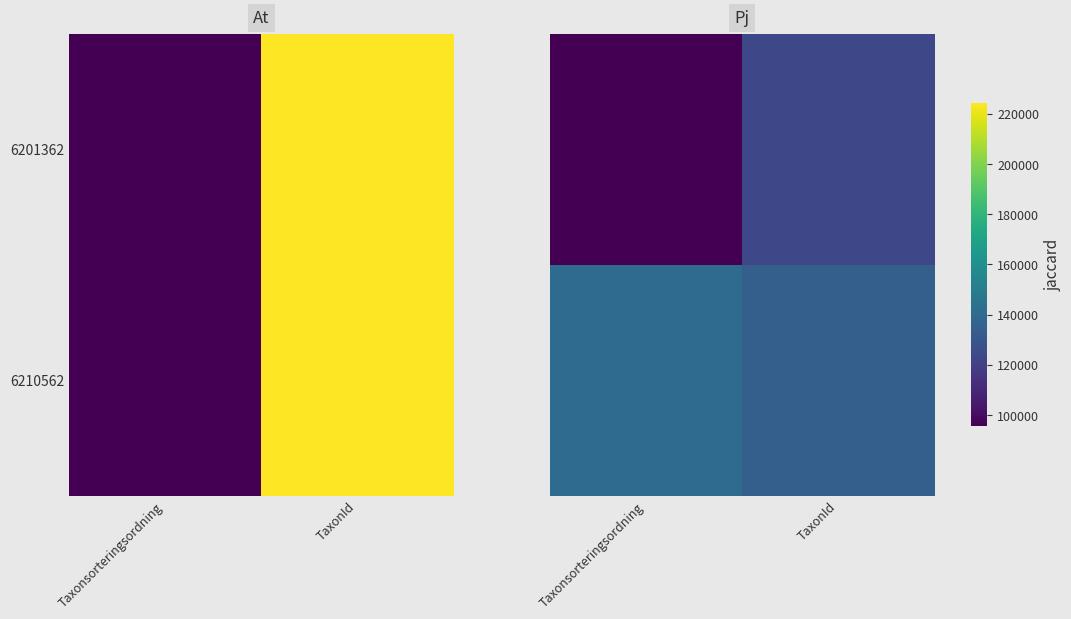

At which category is the sum across all series the highest?

TaxonId